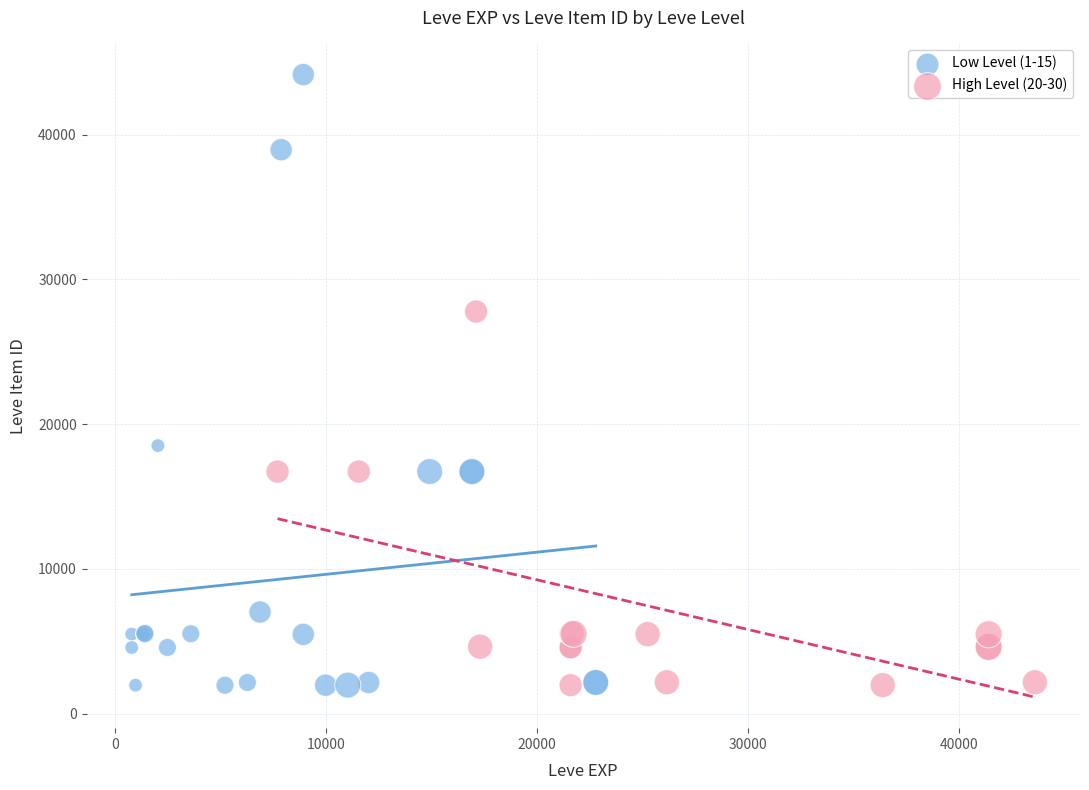

What are all the series names shown in the legend?

Low Level (1-15), High Level (20-30)